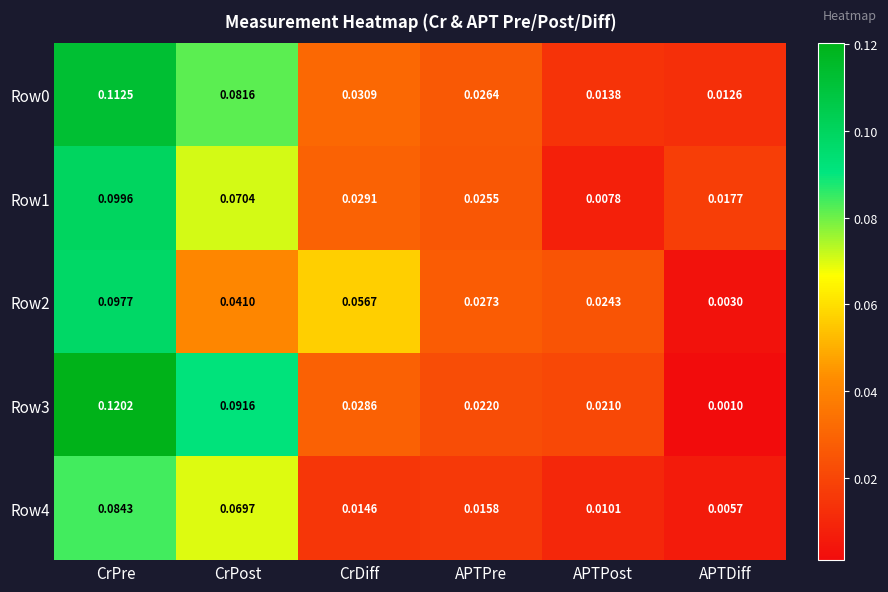

At which label is Row2 closest to 0?

APTDiff